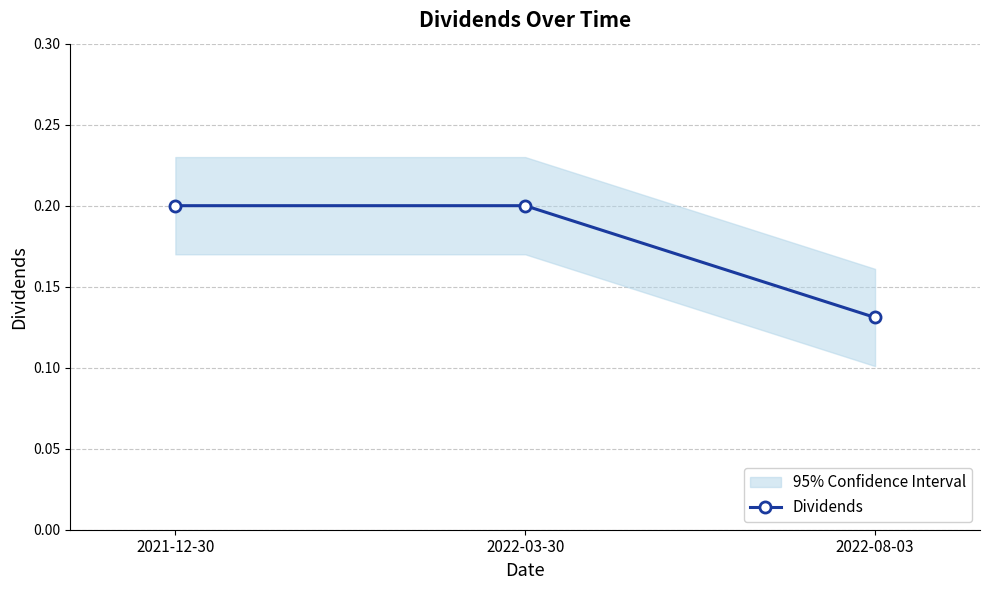

List the labels in order of value, smallest first.

2022-08-03, 2021-12-30, 2022-03-30